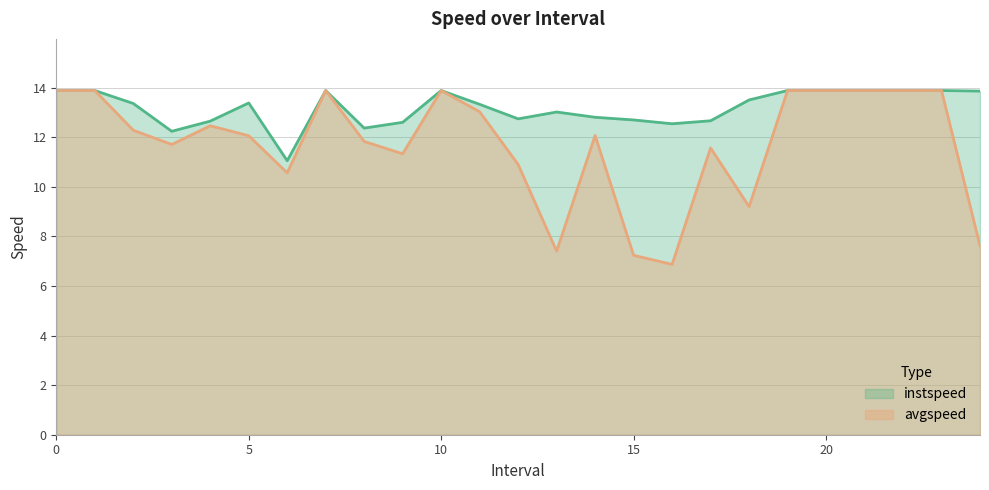

How many categories are shown in the chart?

25